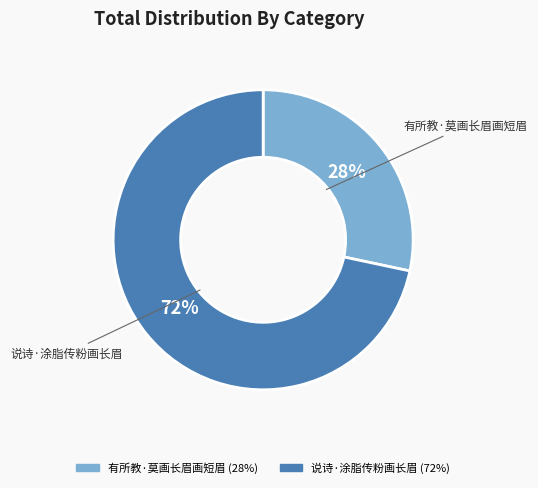

Is there a majority slice in this chart?

Yes